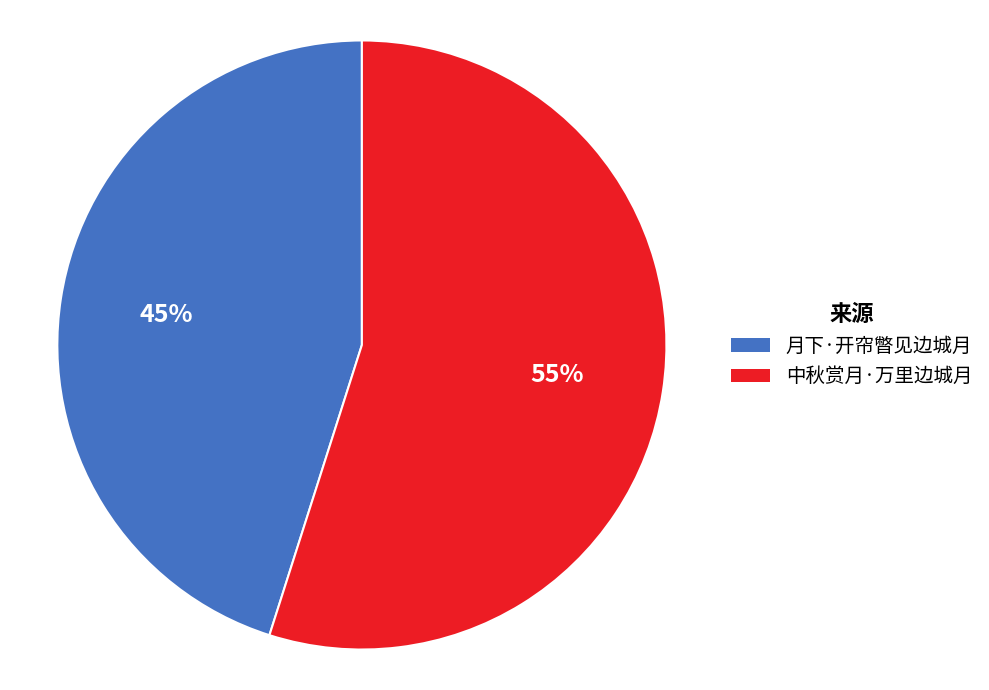

What percentage is the 月下·开帘暼见边城月 slice, to the nearest percent?

45%